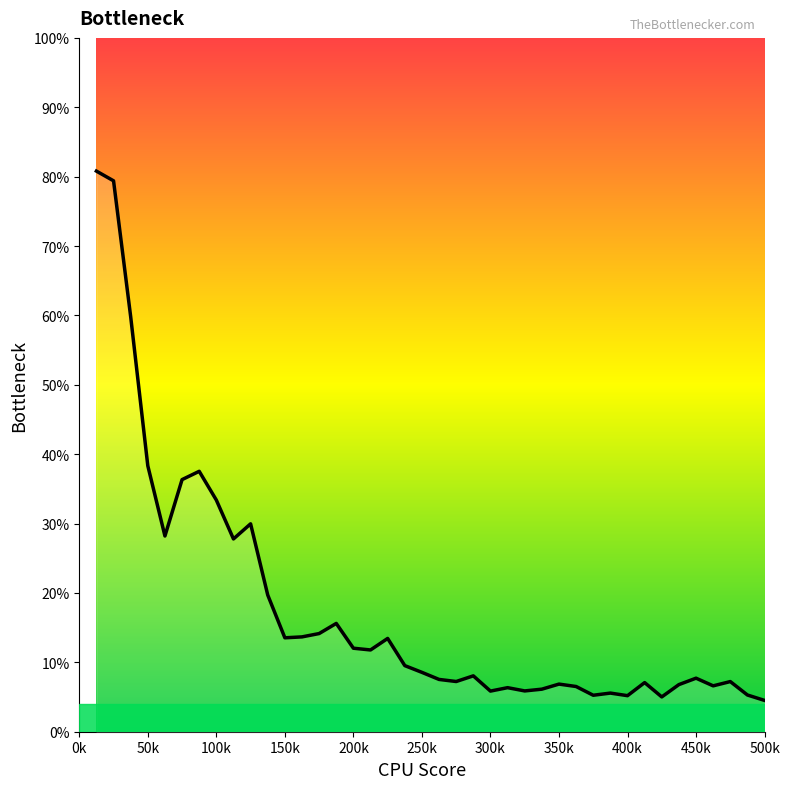

What is the difference between the maximum and minimum values?

76.3